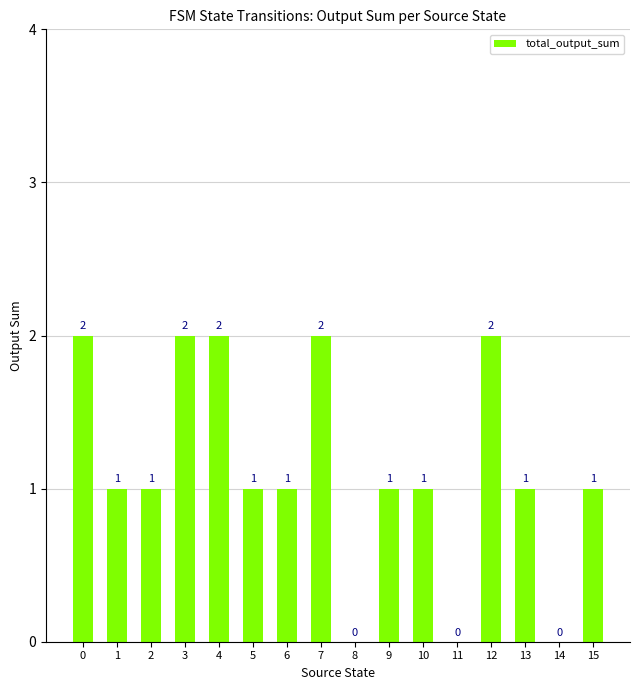

What is the maximum value shown in the chart?

2